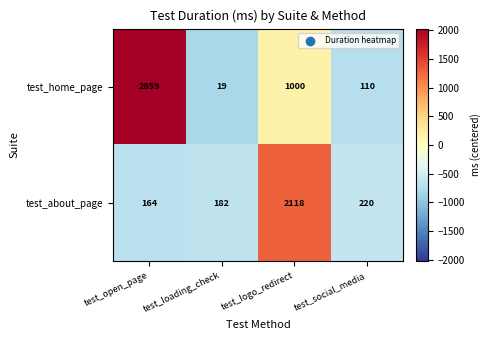

What is the difference between the second highest and second lowest values in the test_home_page series?

890